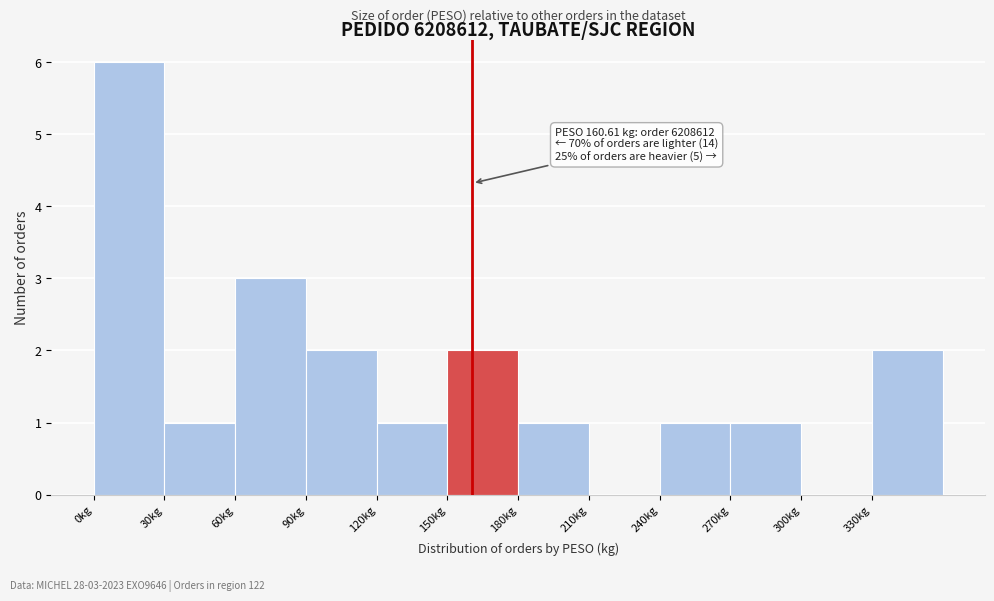

Which range on the x-axis has the tallest bar?

0 to 30